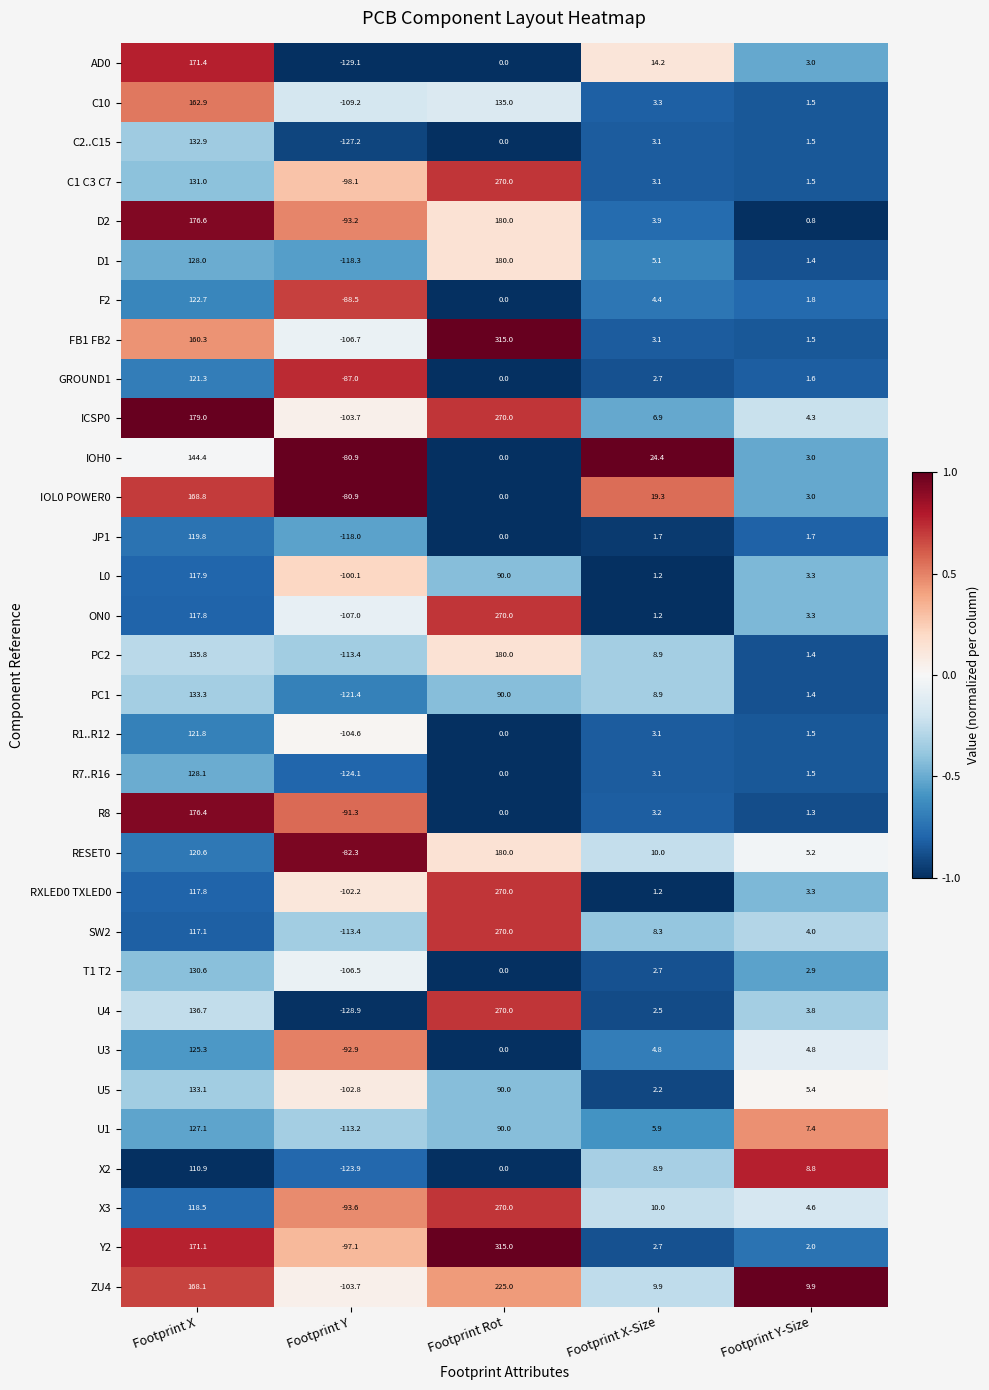

What is the average value of the D1 series?

39.2